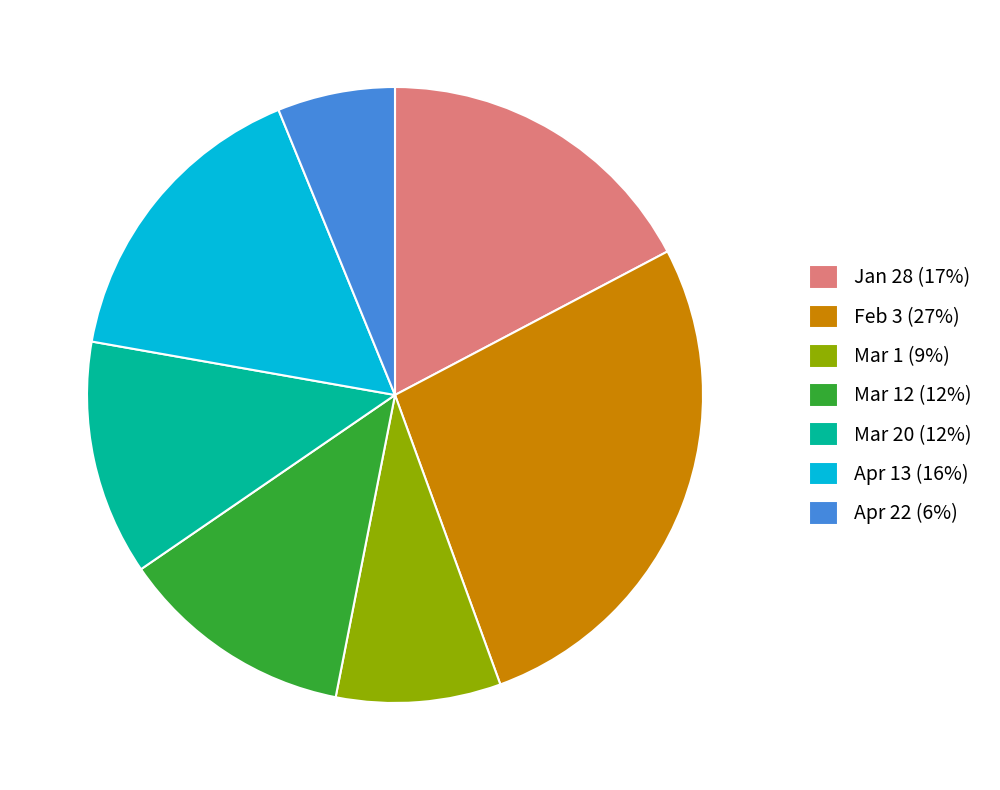

Does any single category account for the majority?

No